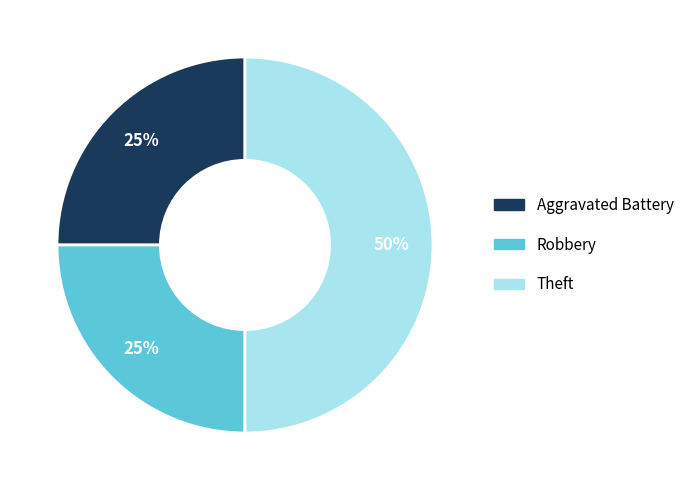

Is Robbery the majority of the pie?

No